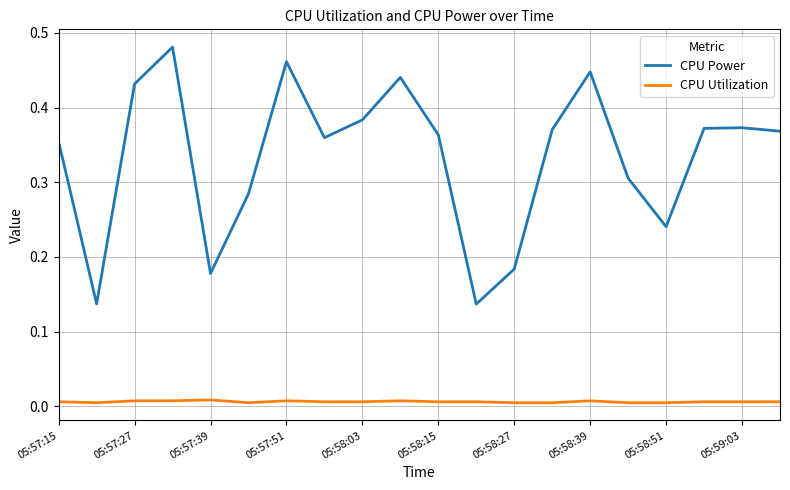

True or false: CPU Power has more than 2 points higher than both neighbors.

True